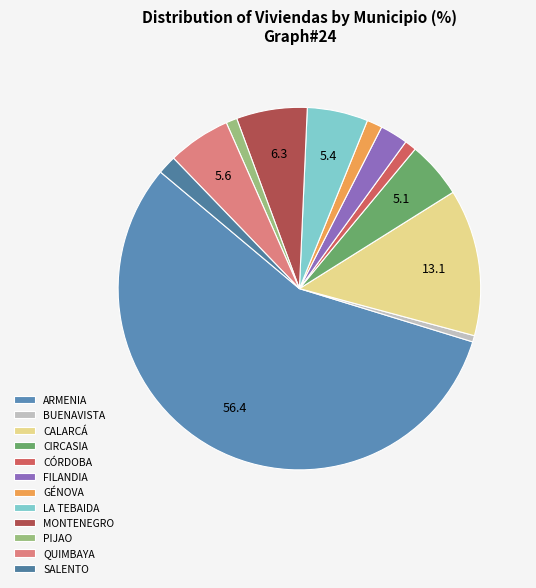

Is the sum of PIJAO and QUIMBAYA greater than half?

No